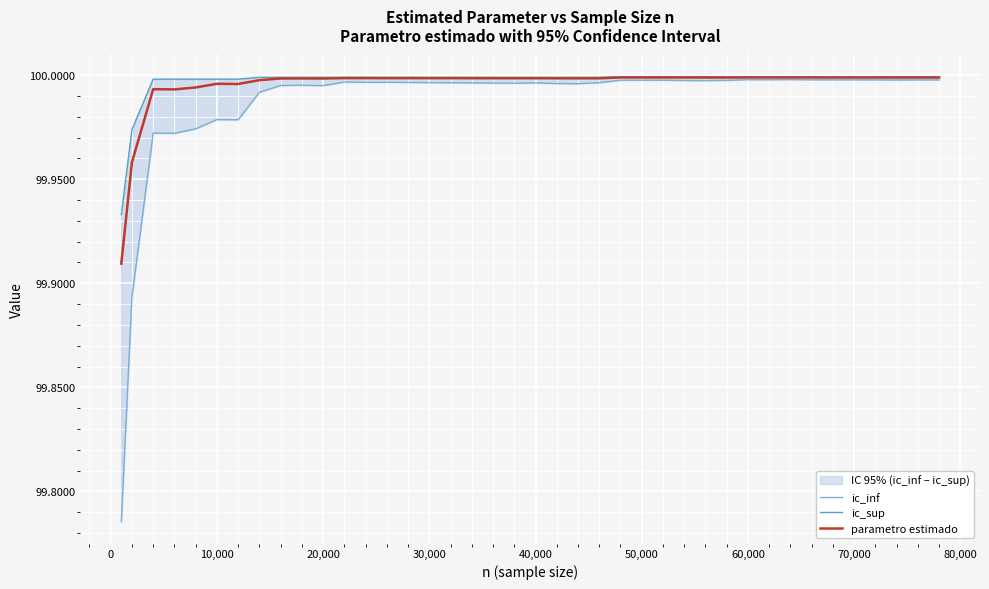

True or false: ic_sup has more than 1 interior local peaks.

False